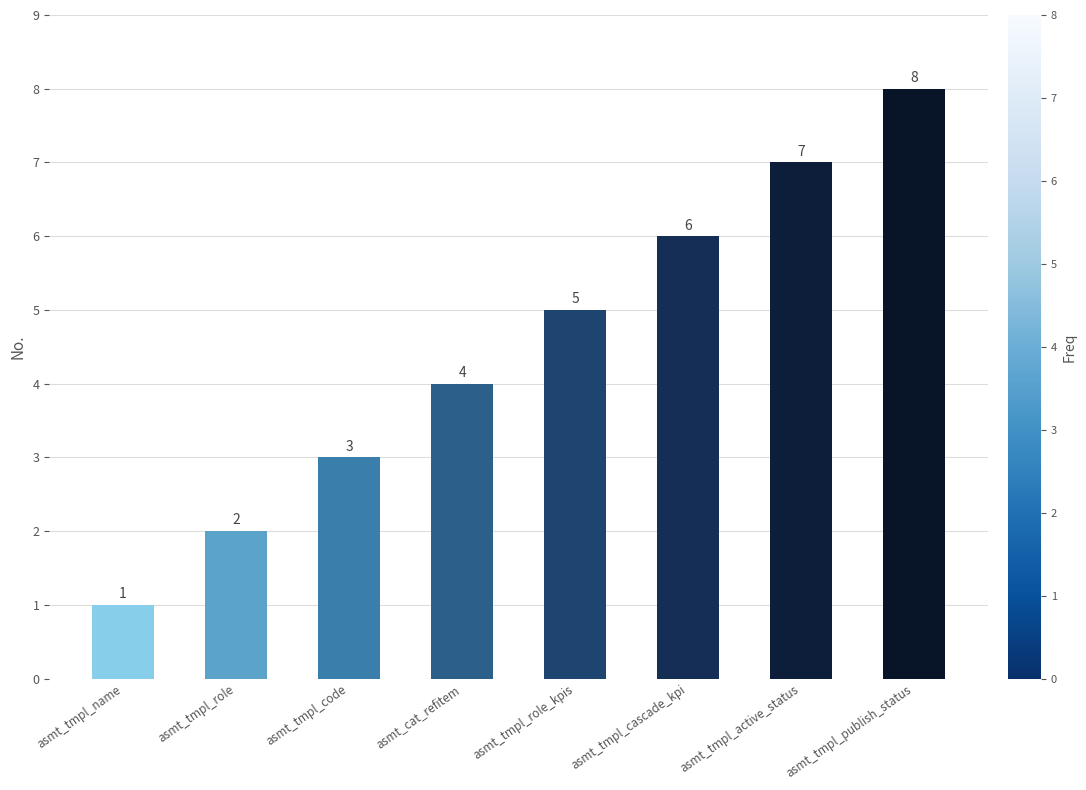

How many bars are there in total?

8